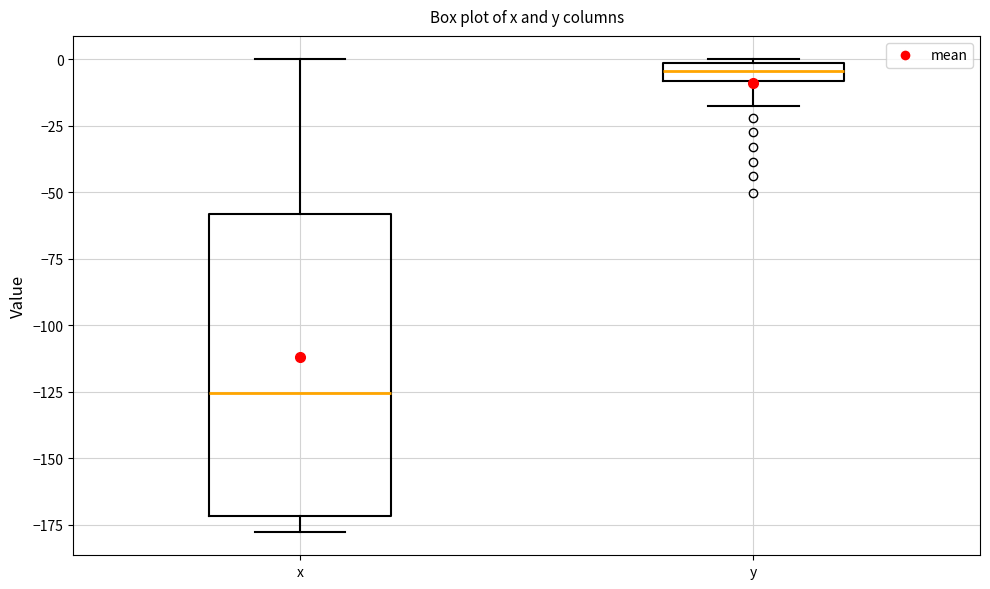

Comparing the boxes themselves (not the whiskers), which one is the tallest?

x